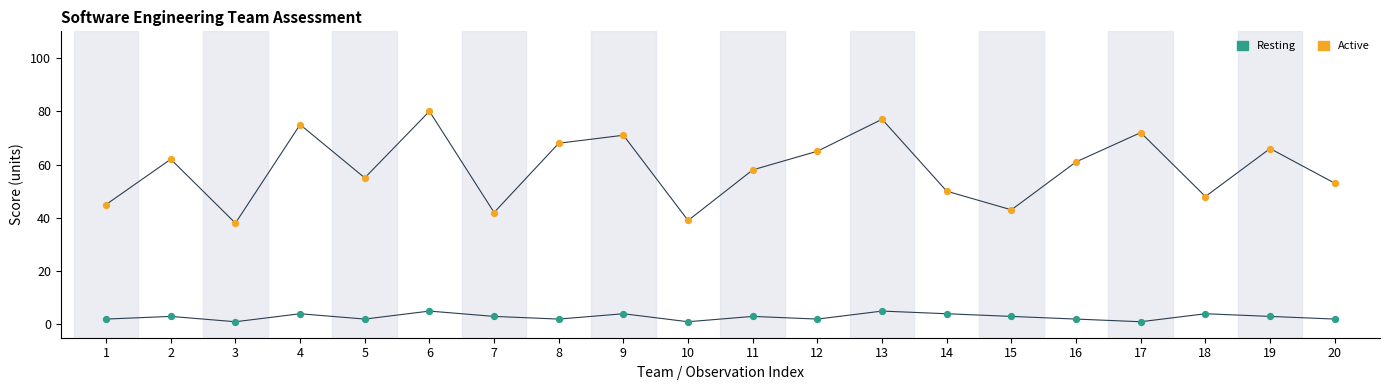

Which series reaches the minimum Y coordinate?

Resting